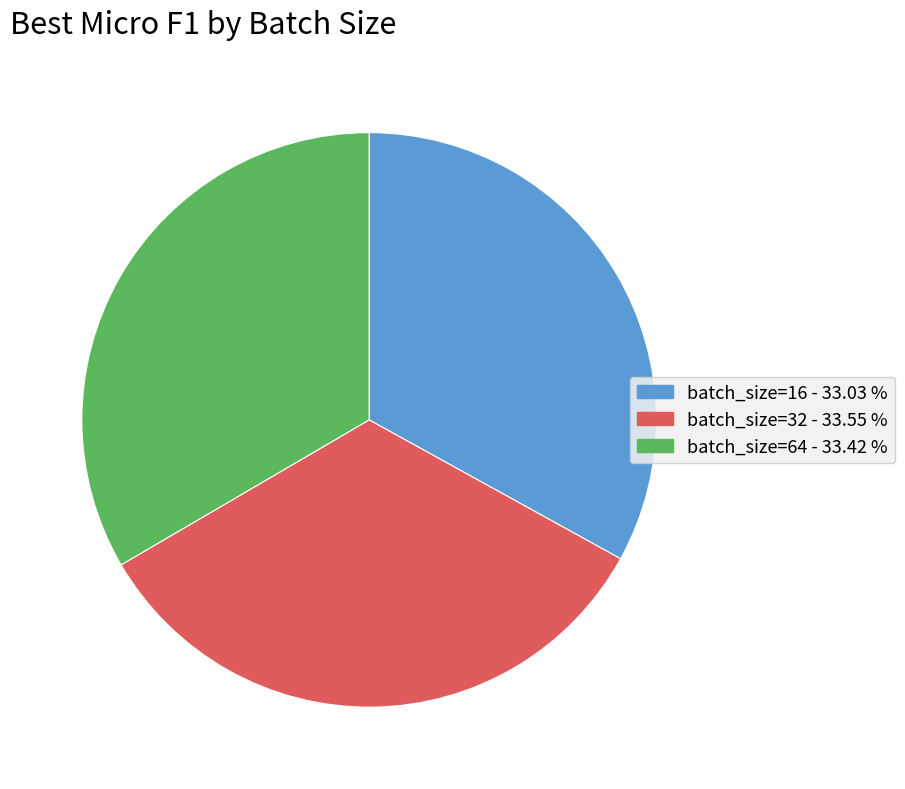

Is it true that batch_size=64 is 33% of the pie?

True